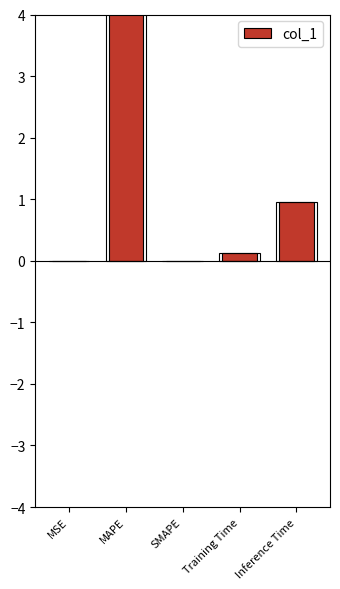

What position from the left is Training Time?

4